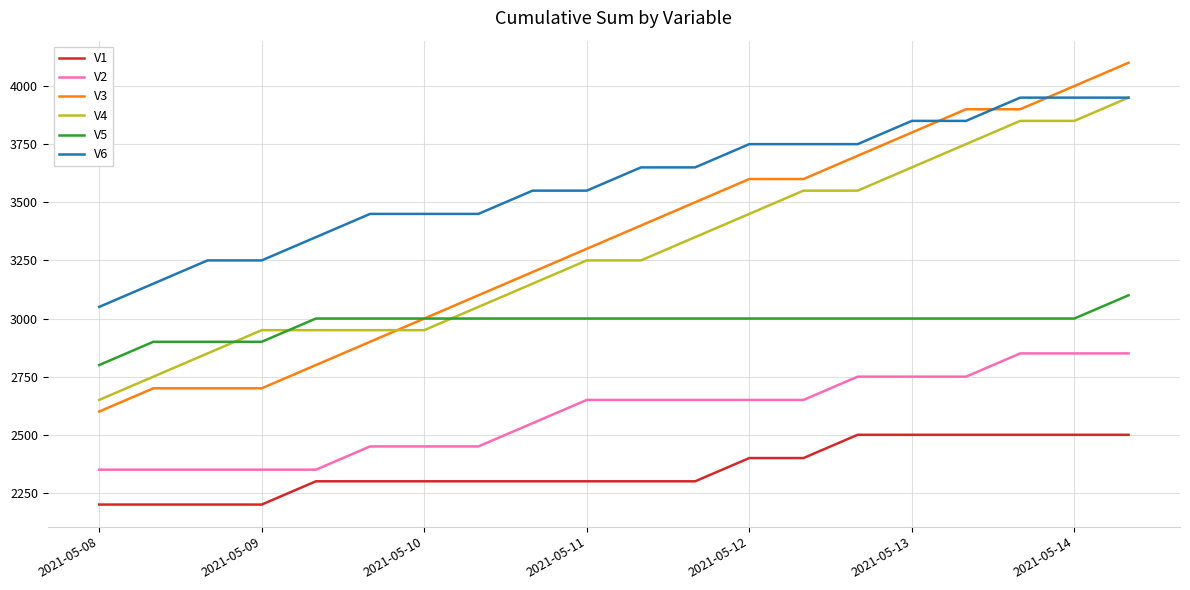

What is the lowest value of the V2 series?

2350